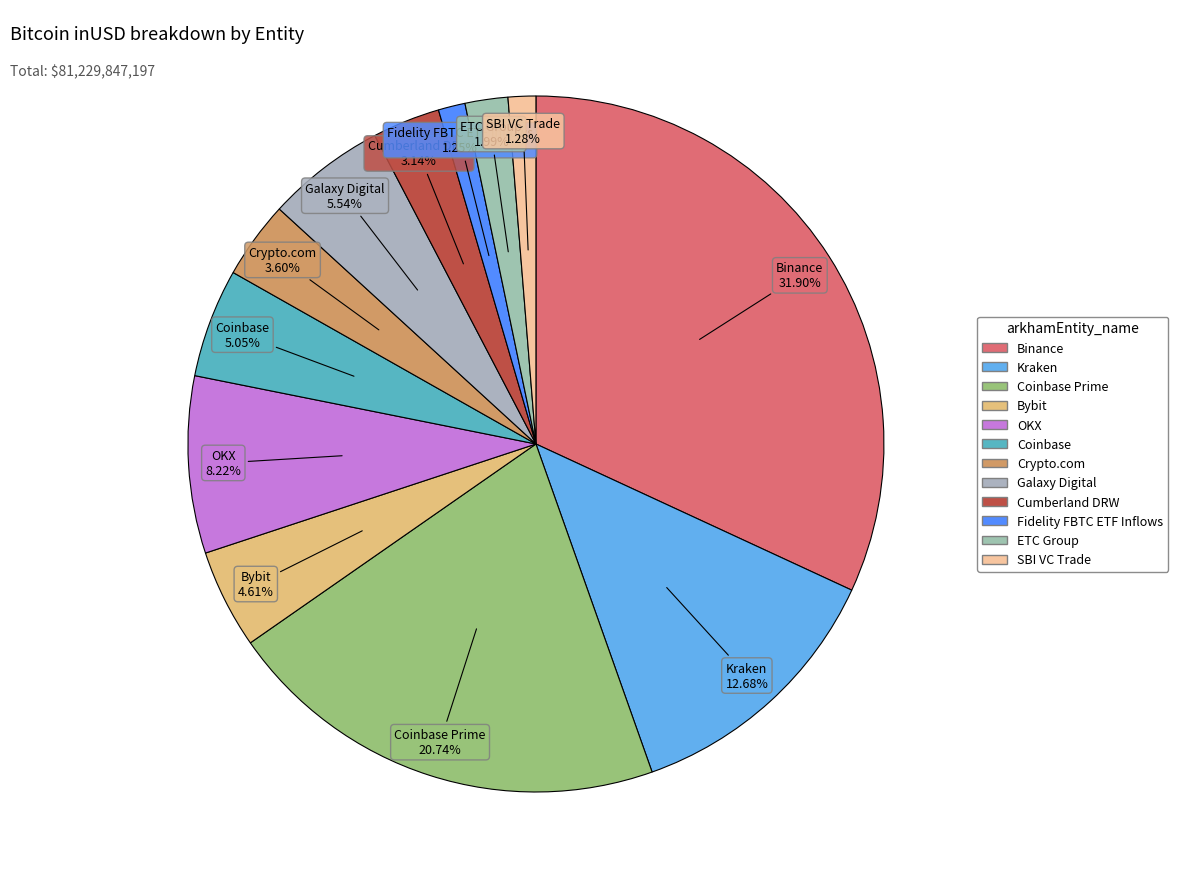

Which category has the biggest portion of the pie?

Binance